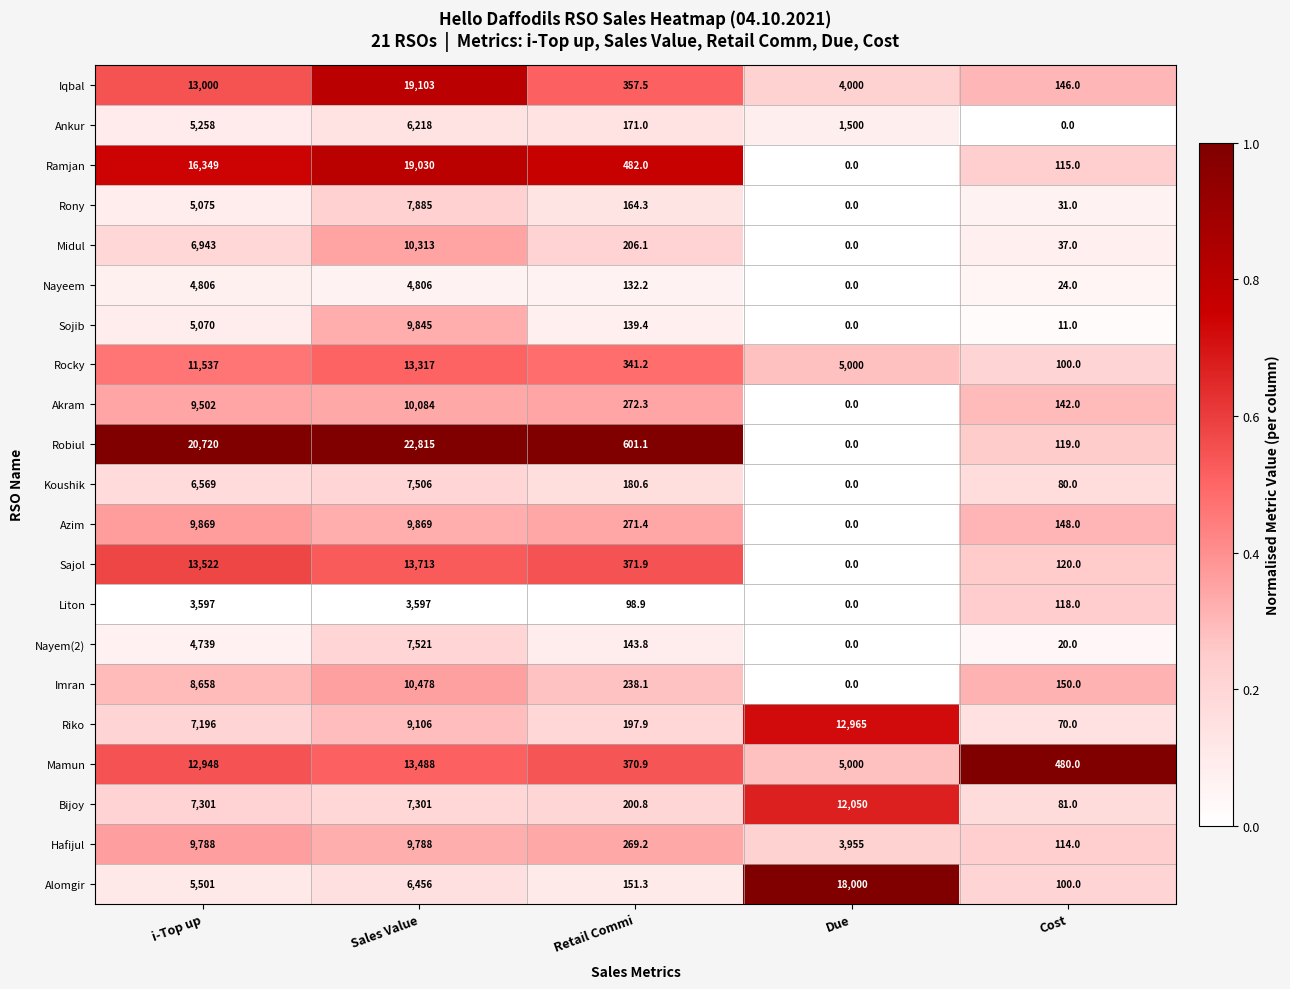

At which label does Koushik first exceed 180?

i-Top up